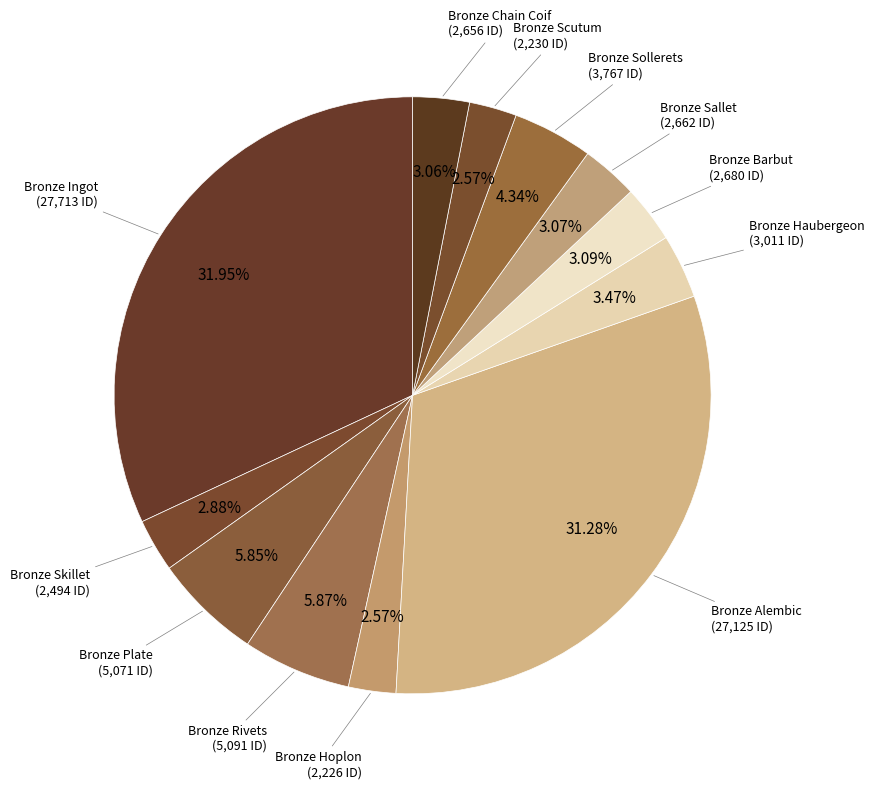

How many segments does this pie chart have?

12